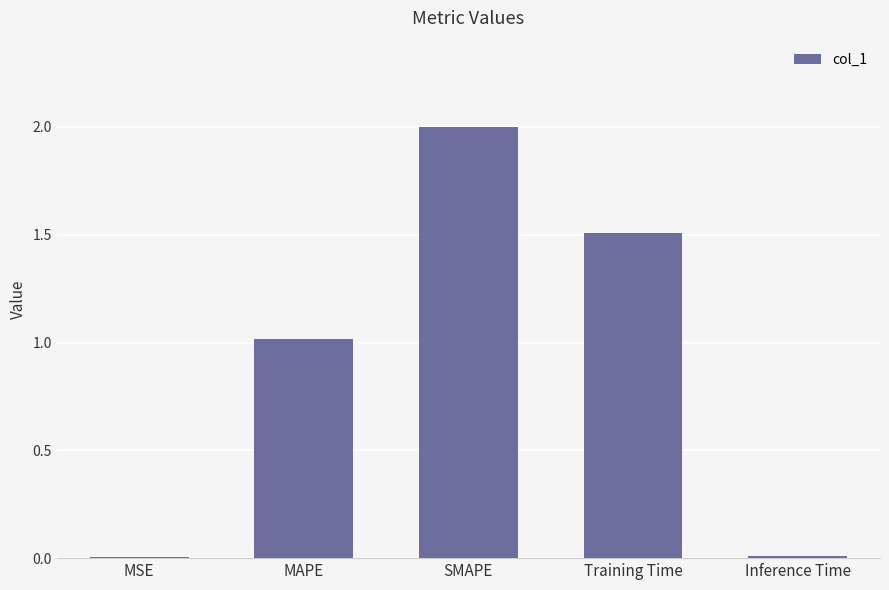

What is the approximate value at SMAPE?

2.0